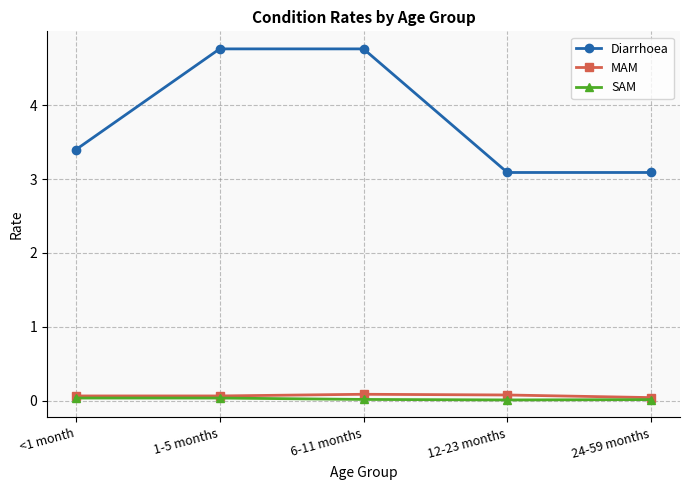

What is the label of the 3rd point from the right?

6-11 months